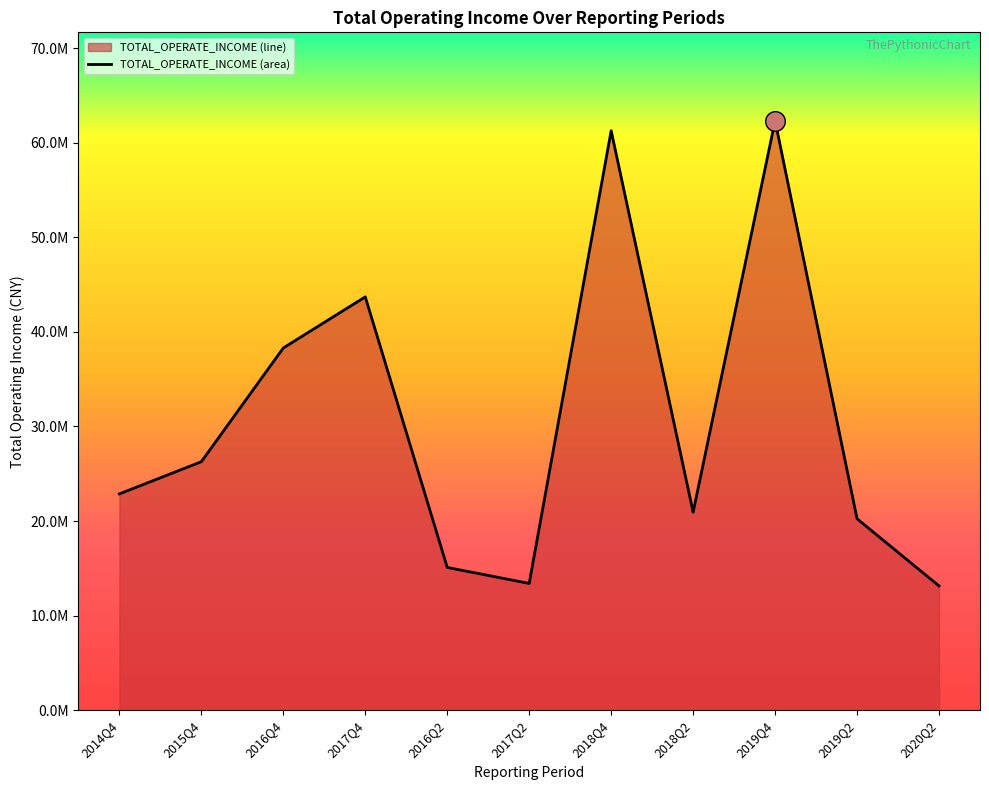

Between 2018Q4 and 2018Q2, which is larger?

2018Q4